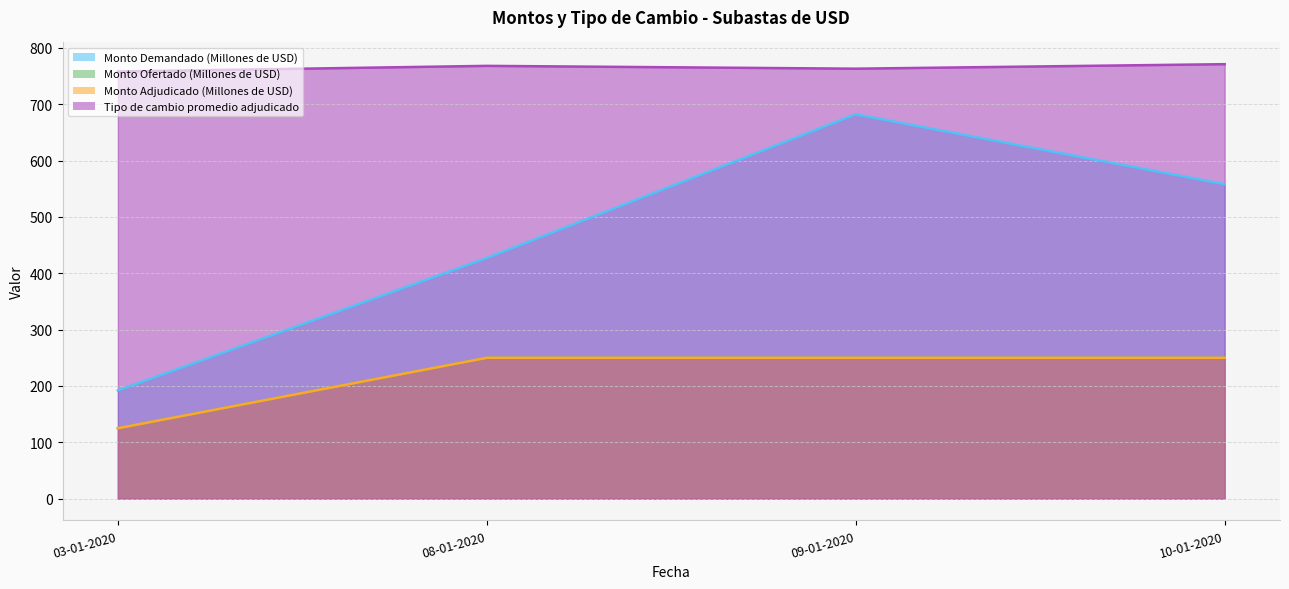

Is it true that Monto Adjudicado (Millones de USD) equals 177 at 03-01-2020?

False